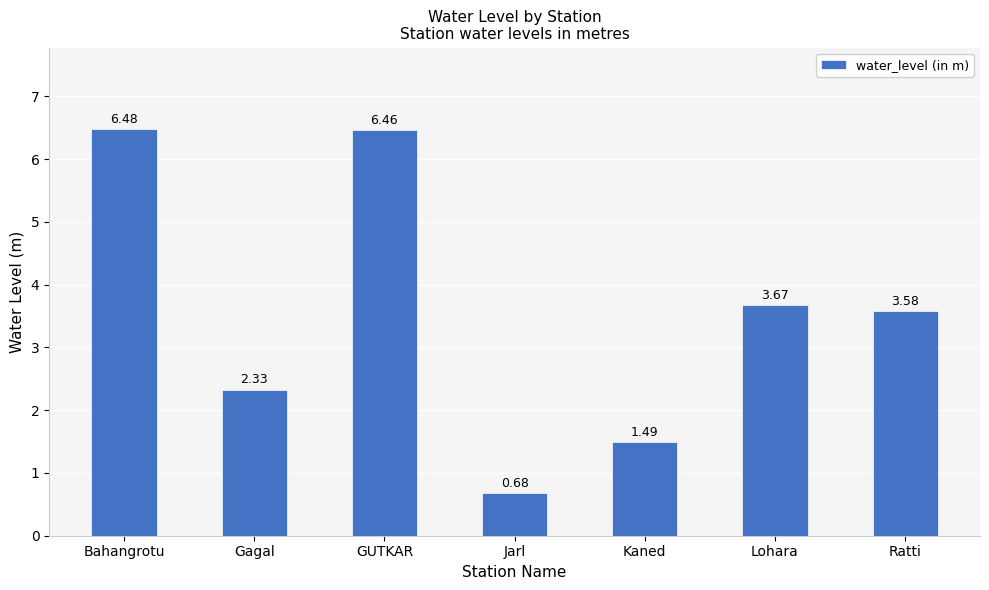

At which category does the chart reach its minimum across all series?

Jarl